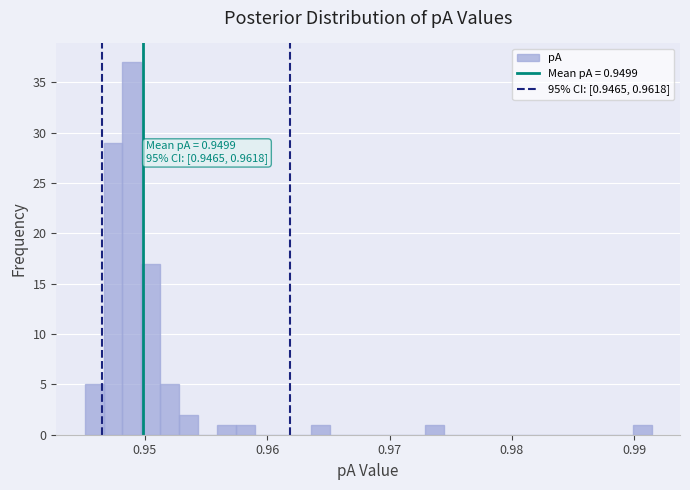

Around what value on the x-axis is the tallest bar? Give the approximate position of its centre, as read against the axis.

0.949